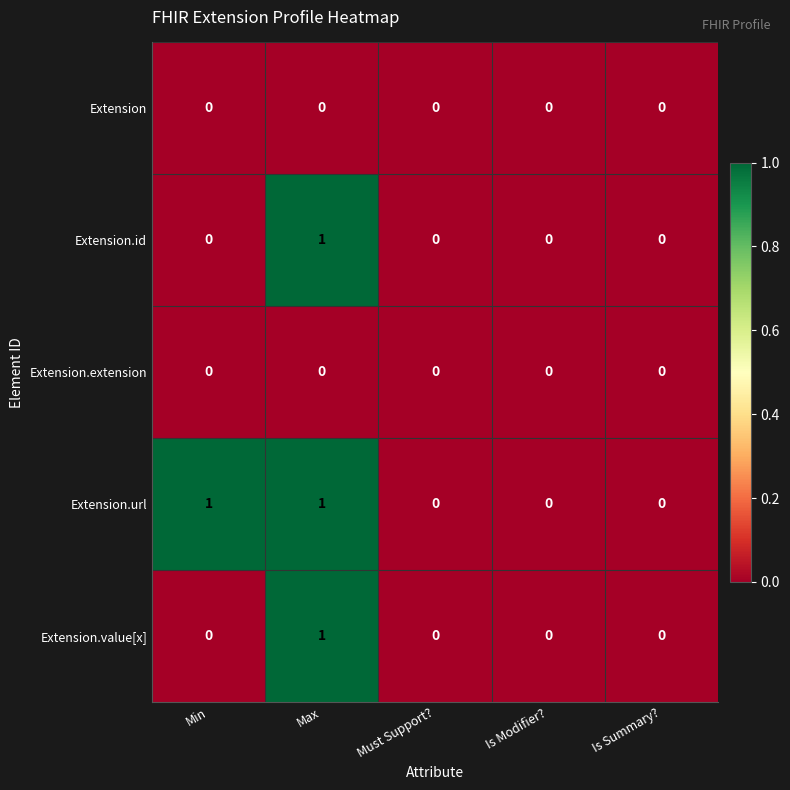

How many series are shown in this chart?

5